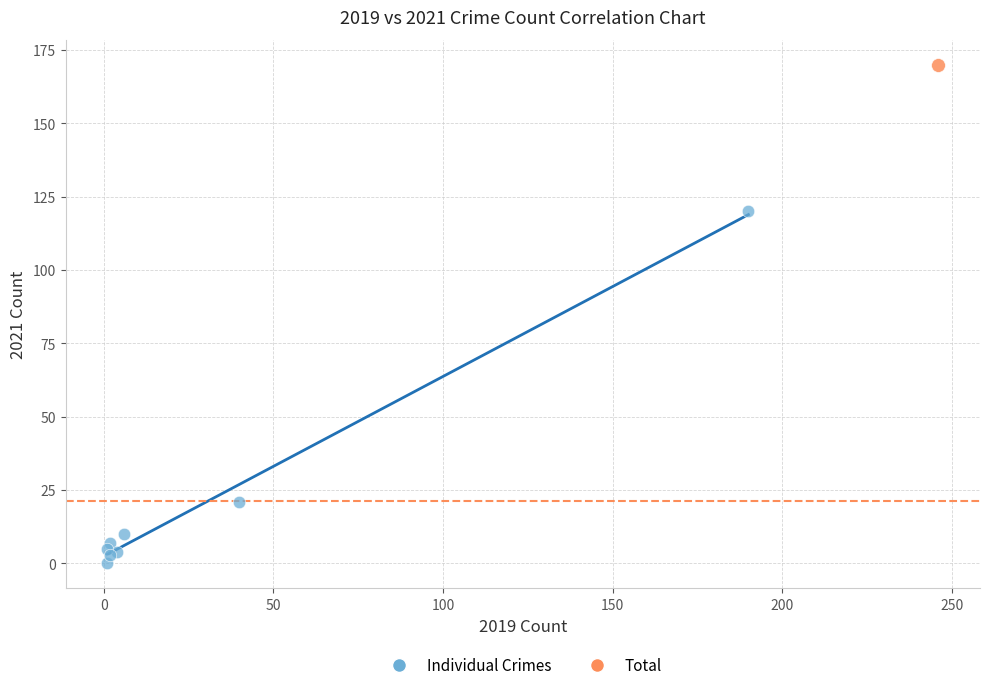

What are all the series names shown in the legend?

Individual Crimes, Total